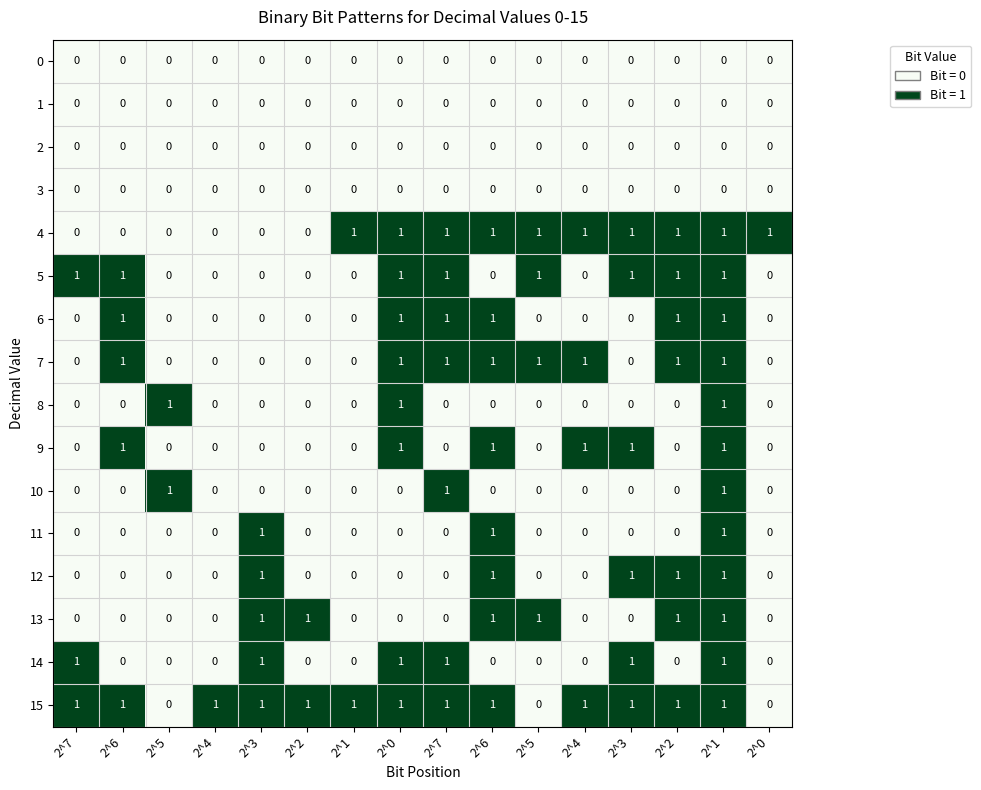

How many series are shown in this chart?

16